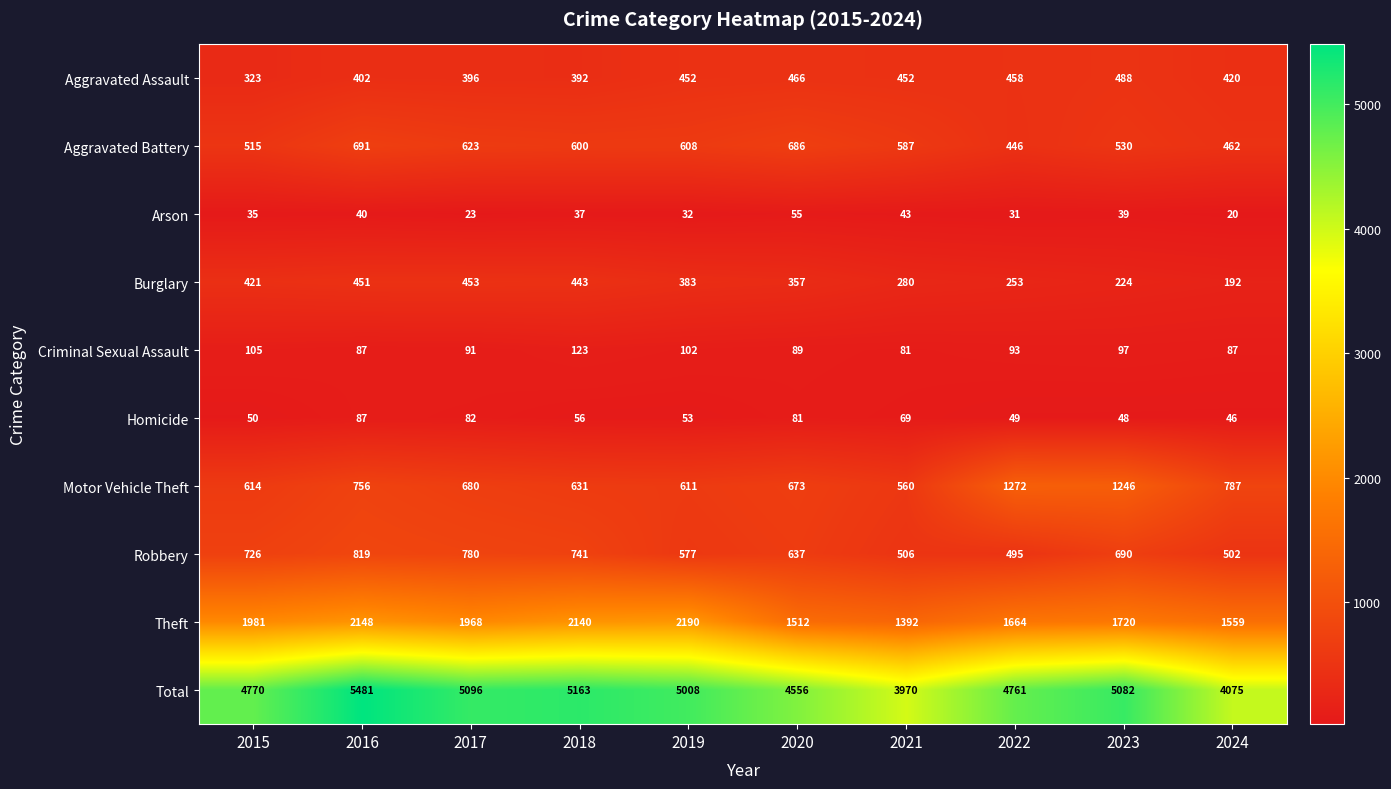

List the series in order of their peak value, lowest first.

Arson, Homicide, Criminal Sexual Assault, Burglary, Aggravated Assault, Aggravated Battery, Robbery, Motor Vehicle Theft, Theft, Total